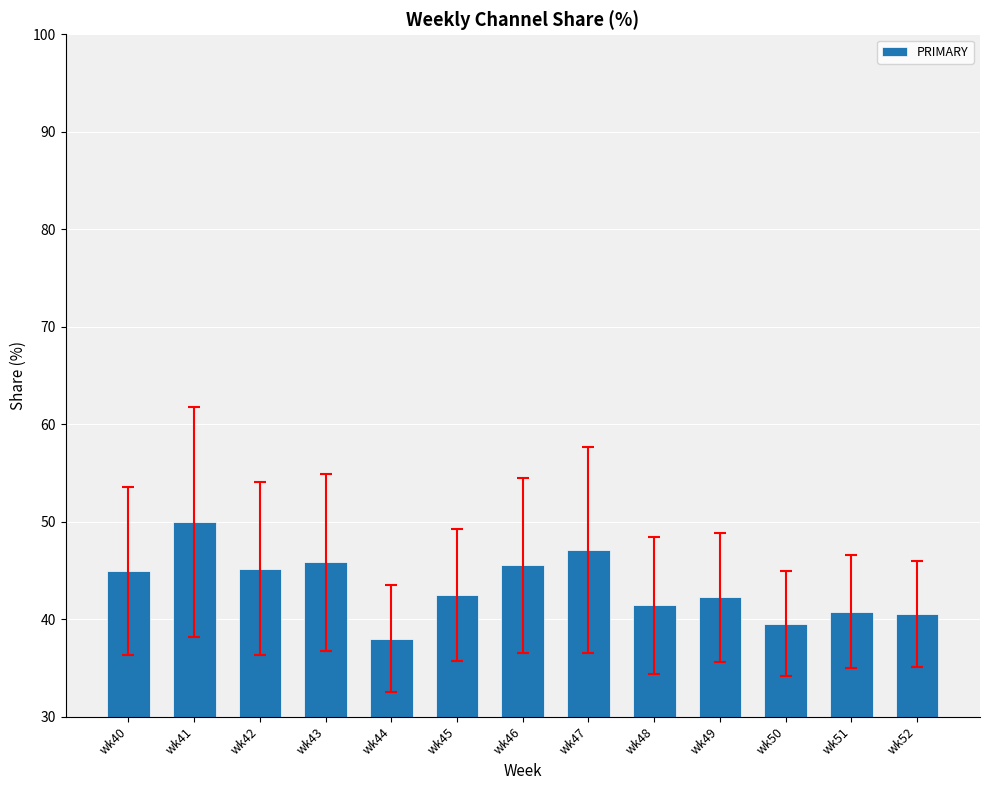

The value at wk48 is 28.8. True or false?

False